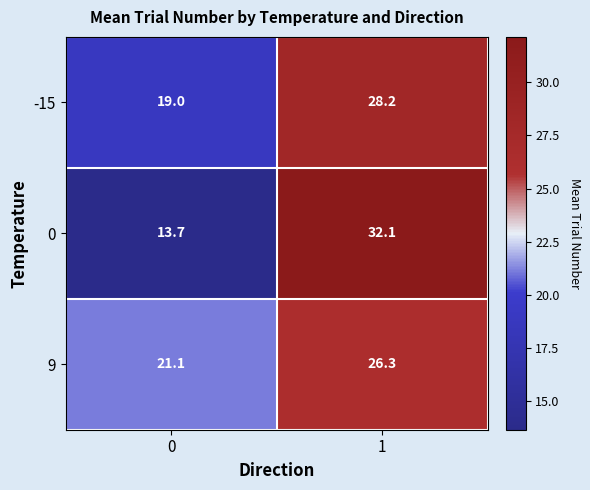

What is the highest value of the 9 series?

26.3